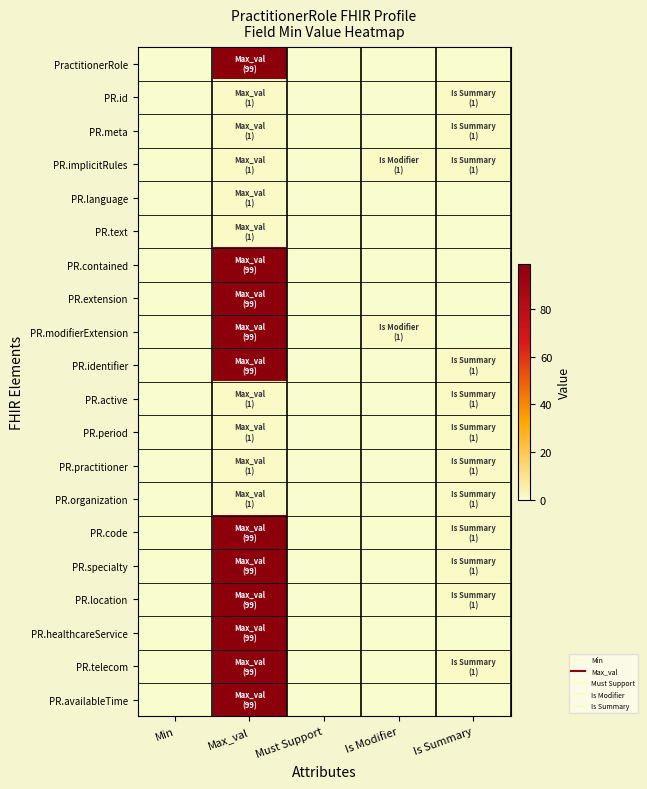

Reading right to left, list all the values displayed in this chart.

PractitionerRole: Is Summary=0	Is Modifier=0	Must Support=0	Max_val=99	Min=0
PR.id: Is Summary=1	Is Modifier=0	Must Support=0	Max_val=1	Min=0
PR.meta: Is Summary=1	Is Modifier=0	Must Support=0	Max_val=1	Min=0
PR.implicitRules: Is Summary=1	Is Modifier=1	Must Support=0	Max_val=1	Min=0
PR.language: Is Summary=0	Is Modifier=0	Must Support=0	Max_val=1	Min=0
PR.text: Is Summary=0	Is Modifier=0	Must Support=0	Max_val=1	Min=0
PR.contained: Is Summary=0	Is Modifier=0	Must Support=0	Max_val=99	Min=0
PR.extension: Is Summary=0	Is Modifier=0	Must Support=0	Max_val=99	Min=0
PR.modifierExtension: Is Summary=0	Is Modifier=1	Must Support=0	Max_val=99	Min=0
PR.identifier: Is Summary=1	Is Modifier=0	Must Support=0	Max_val=99	Min=0
PR.active: Is Summary=1	Is Modifier=0	Must Support=0	Max_val=1	Min=0
PR.period: Is Summary=1	Is Modifier=0	Must Support=0	Max_val=1	Min=0
PR.practitioner: Is Summary=1	Is Modifier=0	Must Support=0	Max_val=1	Min=0
PR.organization: Is Summary=1	Is Modifier=0	Must Support=0	Max_val=1	Min=0
PR.code: Is Summary=1	Is Modifier=0	Must Support=0	Max_val=99	Min=0
PR.specialty: Is Summary=1	Is Modifier=0	Must Support=0	Max_val=99	Min=0
PR.location: Is Summary=1	Is Modifier=0	Must Support=0	Max_val=99	Min=0
PR.healthcareService: Is Summary=0	Is Modifier=0	Must Support=0	Max_val=99	Min=0
PR.telecom: Is Summary=1	Is Modifier=0	Must Support=0	Max_val=99	Min=0
PR.availableTime: Is Summary=0	Is Modifier=0	Must Support=0	Max_val=99	Min=0